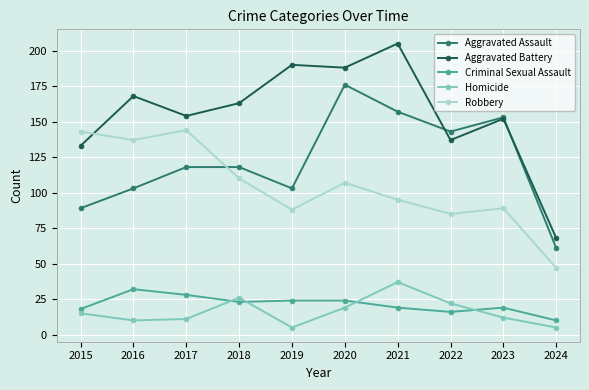

What are all the series names shown in the legend?

Aggravated Assault, Aggravated Battery, Criminal Sexual Assault, Homicide, Robbery